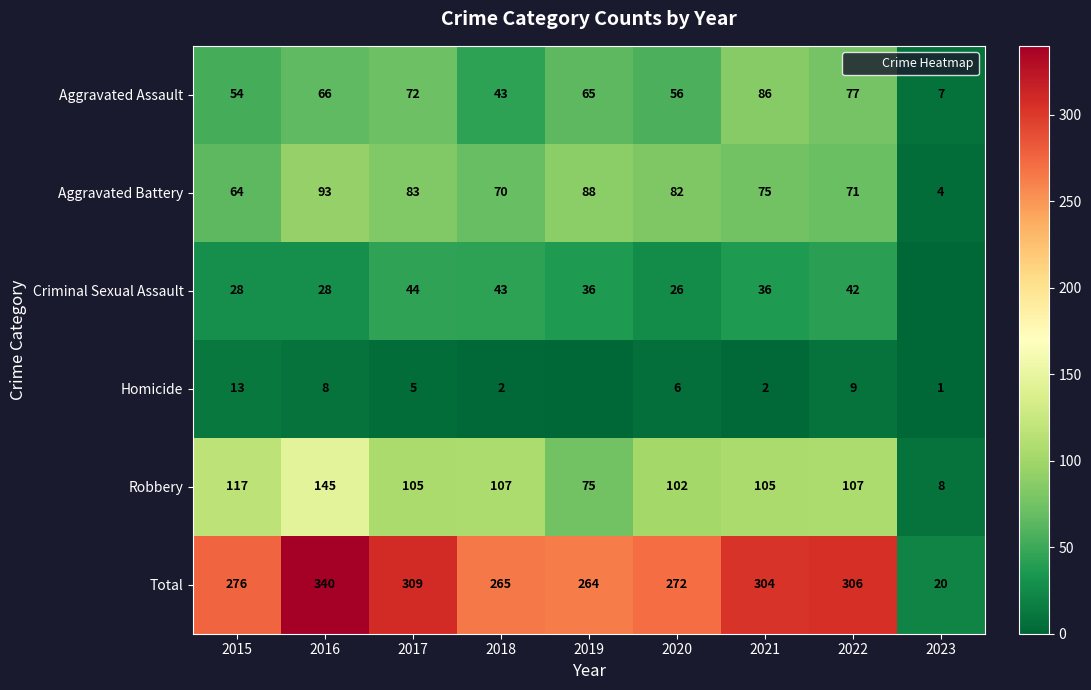

Where does the Aggravated Assault series first go above 65?

2016